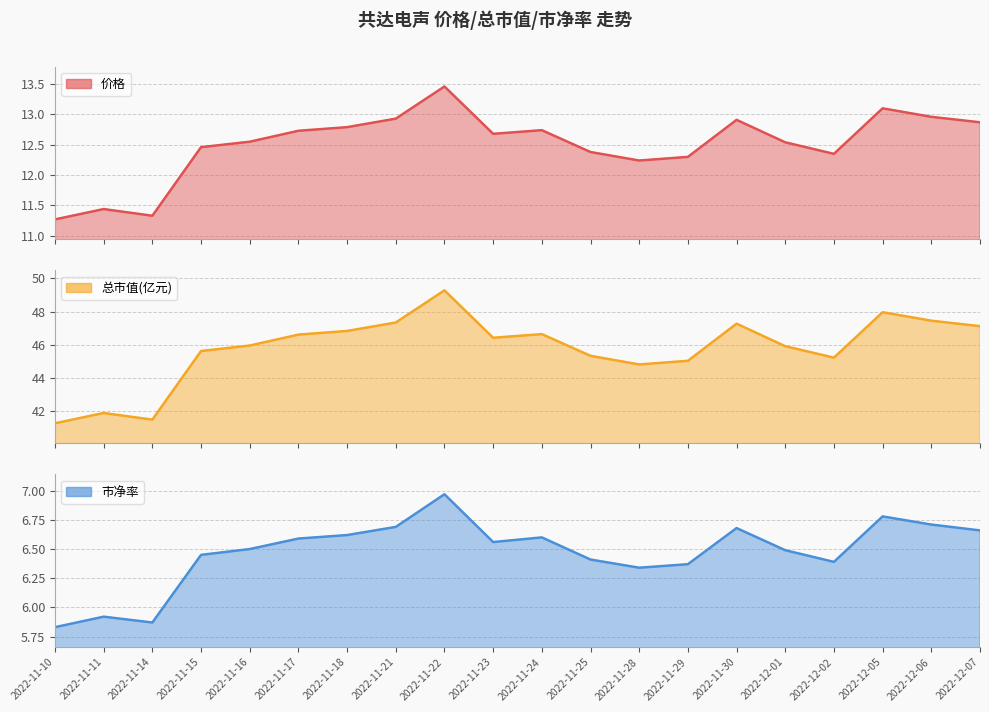

At which label does 市净率_line first exceed 6?

2022-11-15